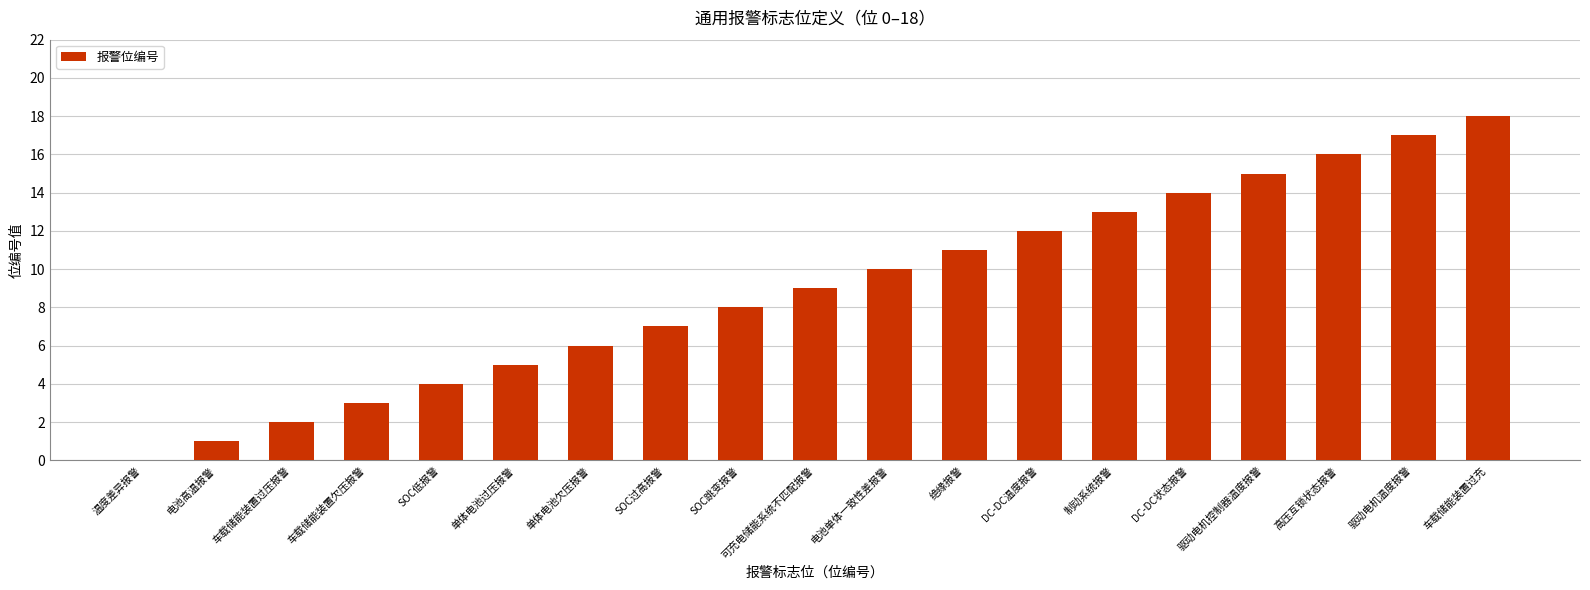

What is the change in value from SOC过高报警 to 制动系统报警?

+6